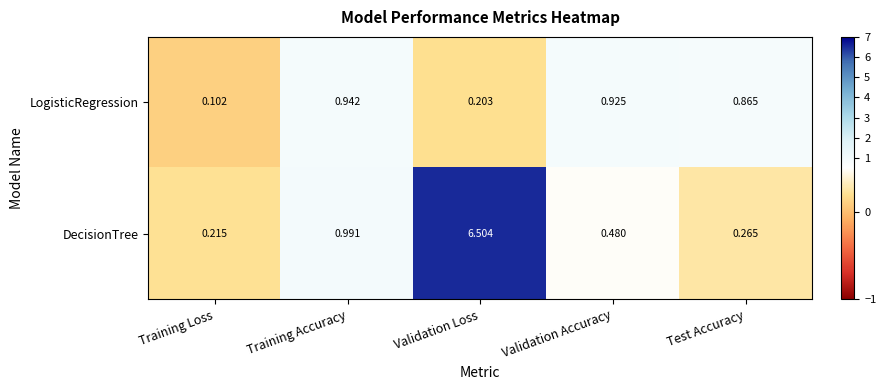

Which series has the widest spread of values?

DecisionTree